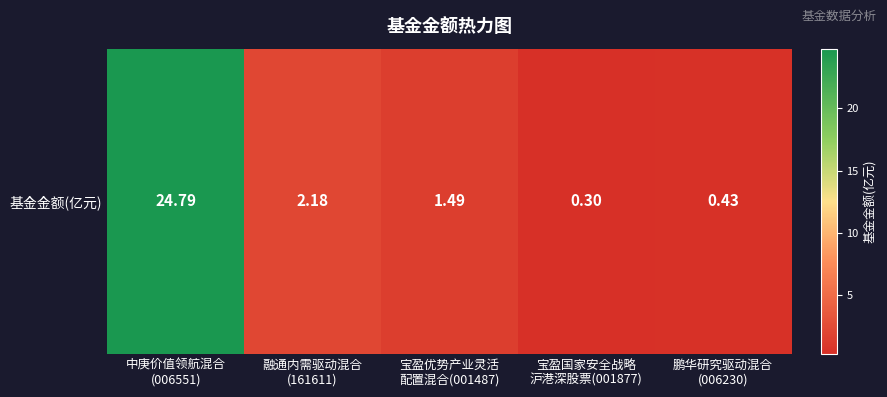

List the labels in order of value, smallest first.

宝盈国家安全战略
沪港深股票(001877), 鹏华研究驱动混合
(006230), 宝盈优势产业灵活
配置混合(001487), 融通内需驱动混合
(161611), 中庚价值领航混合
(006551)